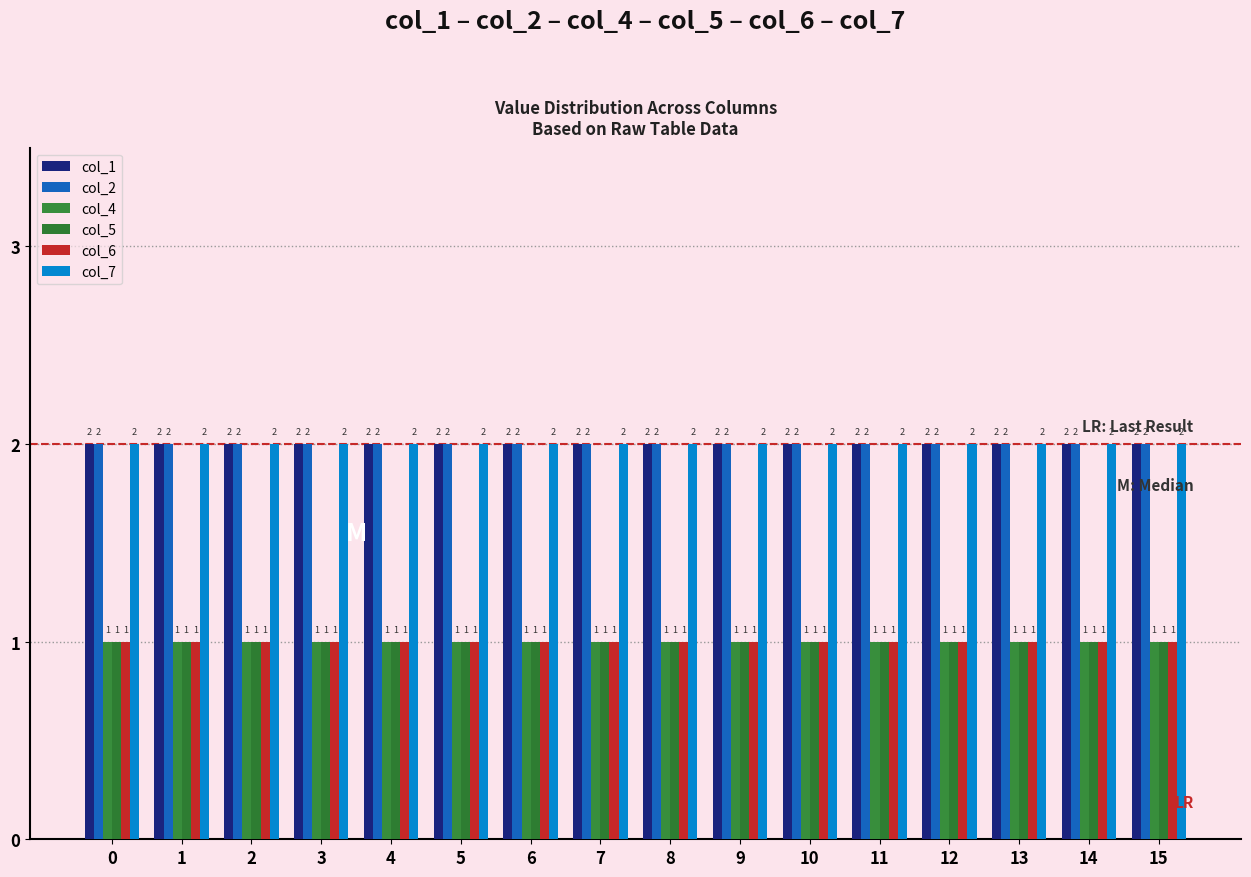

What is the value of the col_4 bar at the 11th from the left?

1